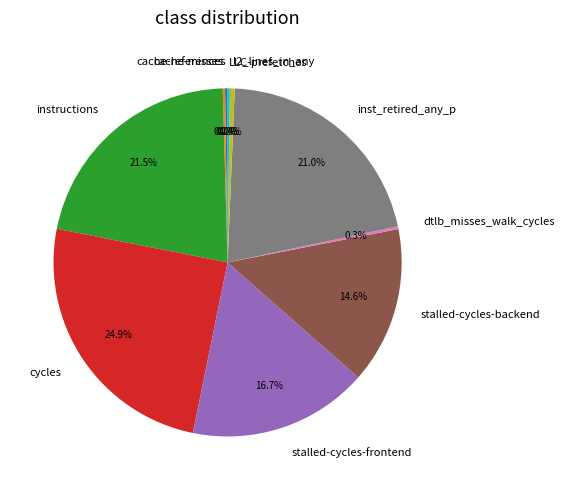

To the nearest percent, what is the average slice percentage?

10%